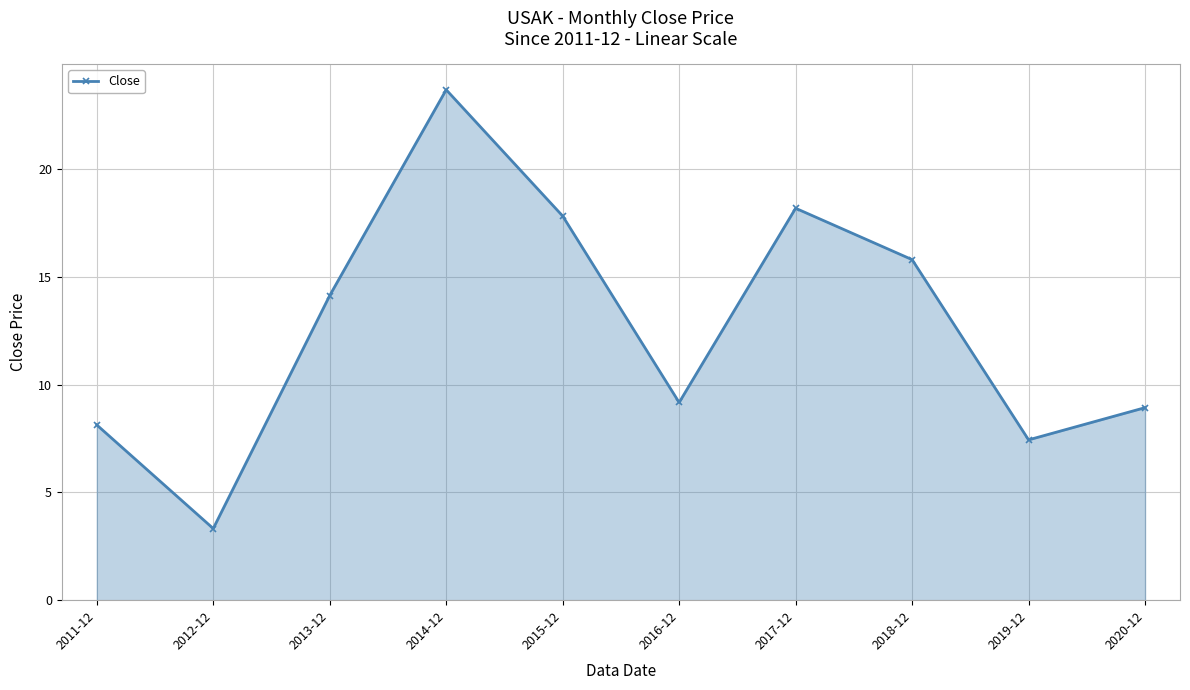

What is the label of the 1st point from the right?

2020-12